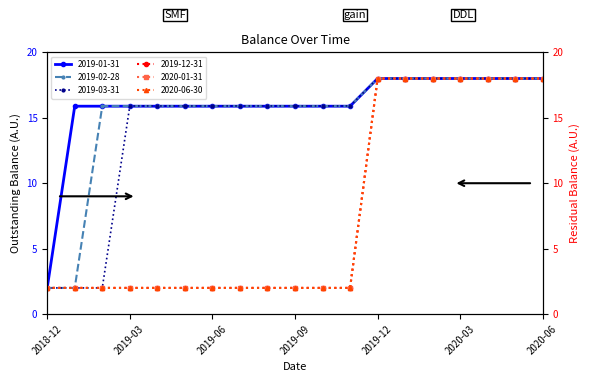

What is the sum of the 2019-02-28 values at 2019-04 and 2019-11?

31.8